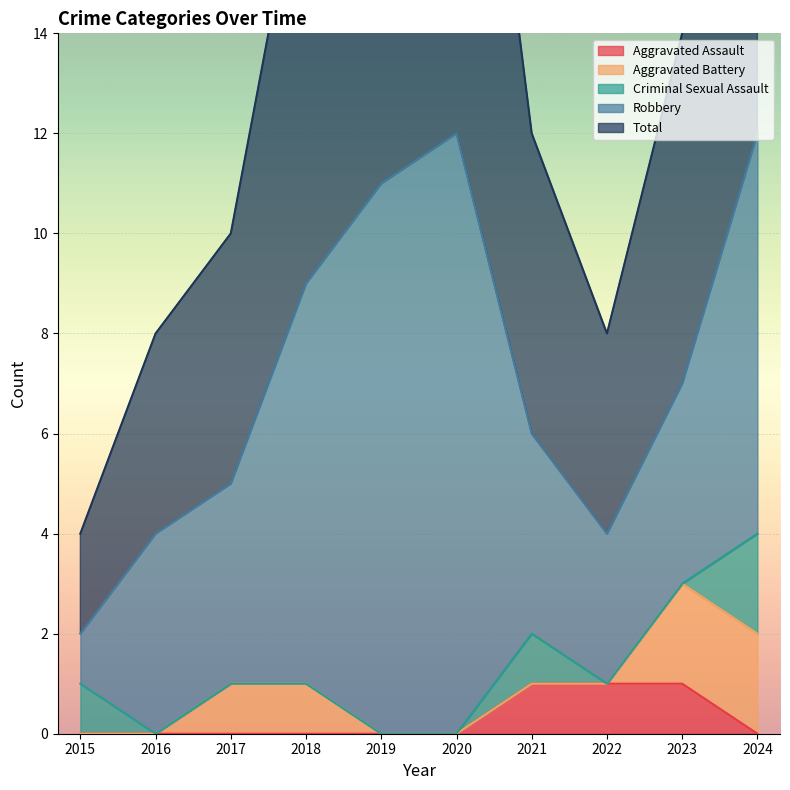

Is it true that Aggravated Assault equals 1 at 2023?

True